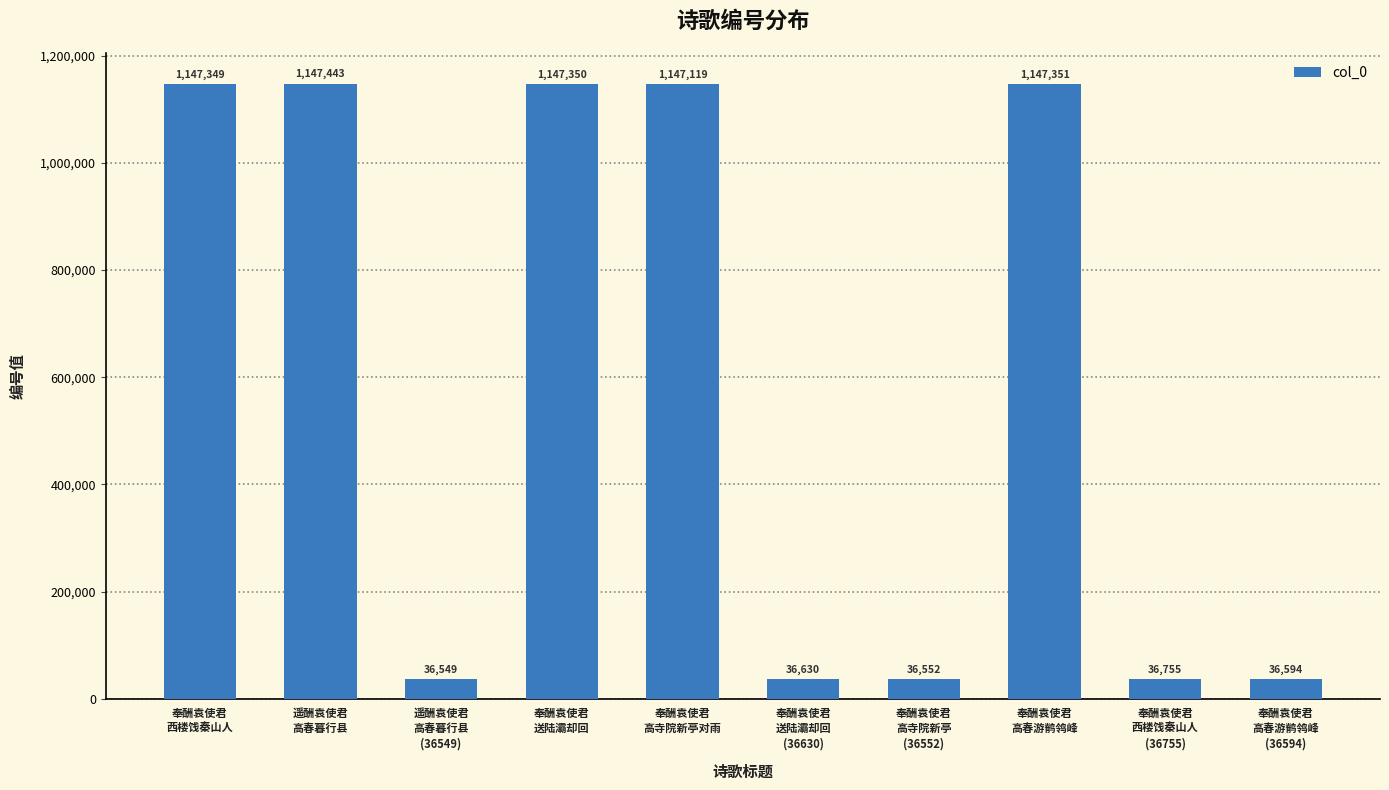

The value at 奉酬袁使君
高春游鹡鸰峰 is 1658816. True or false?

False